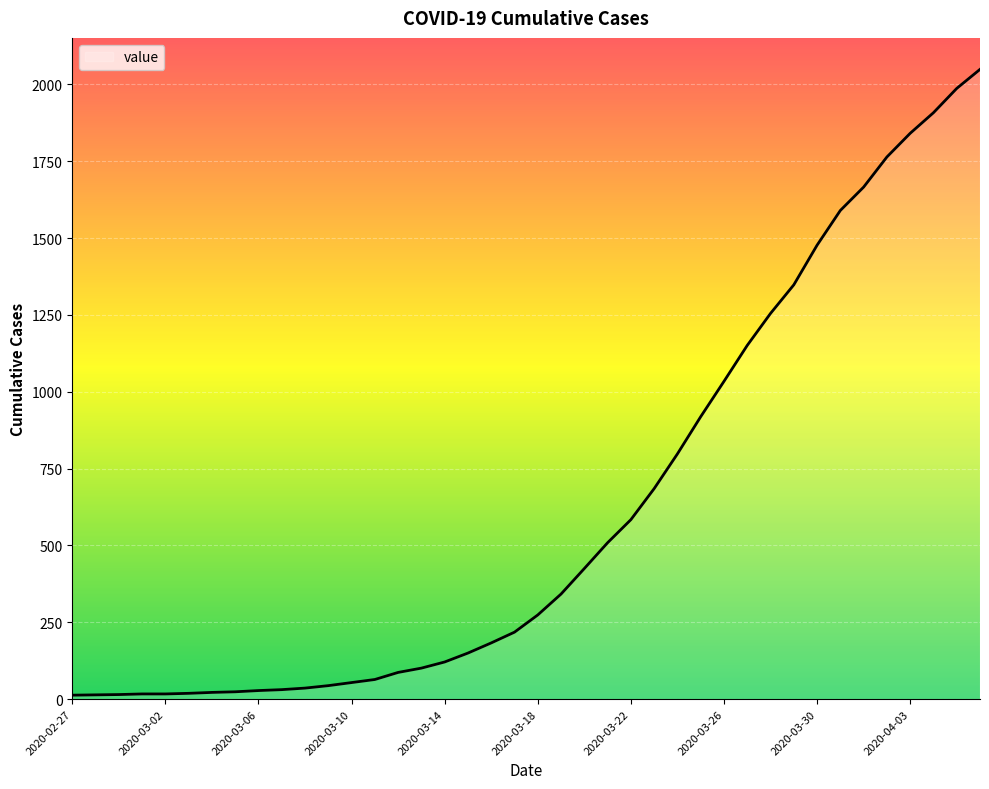

What is the greatest value displayed?

2049